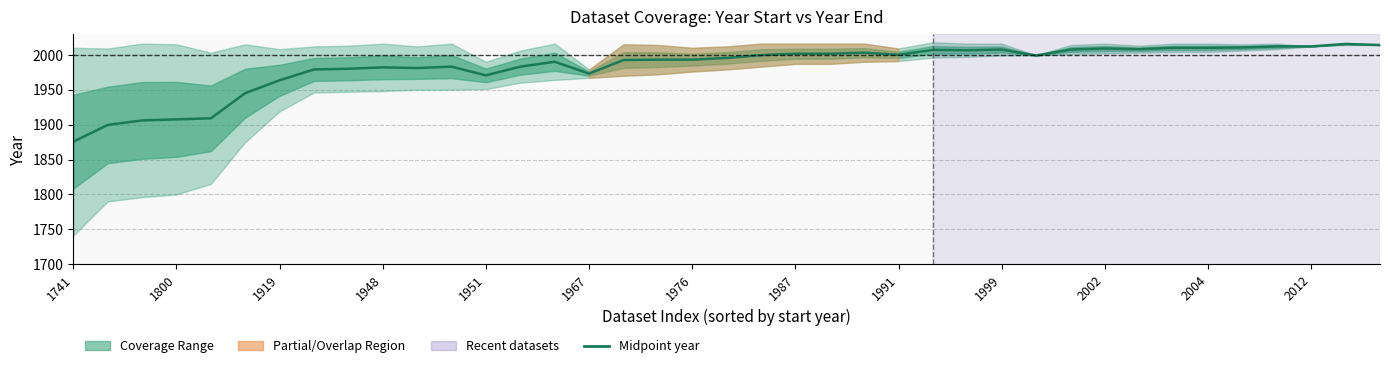

The value at 1951 is 2889.8. True or false?

False